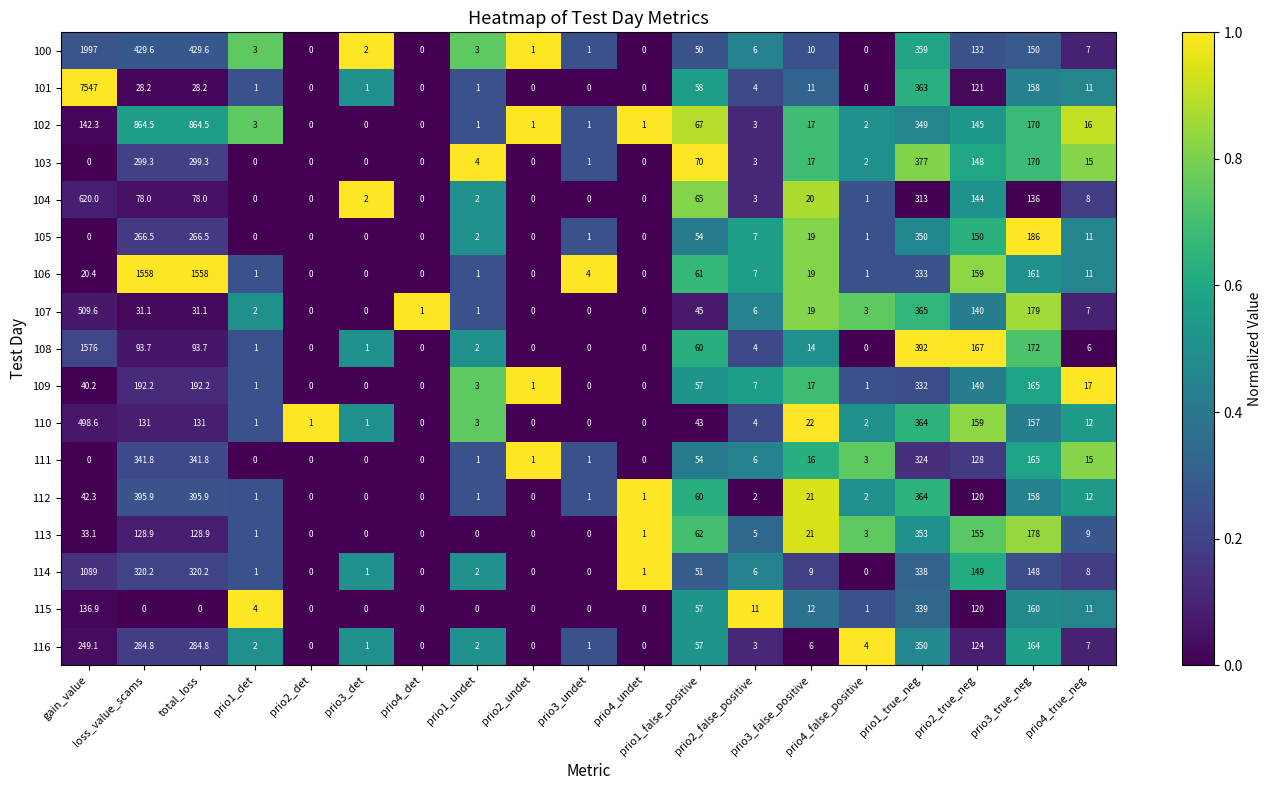

Between total_loss and prio4_true_neg, which series saw the biggest shift?

106